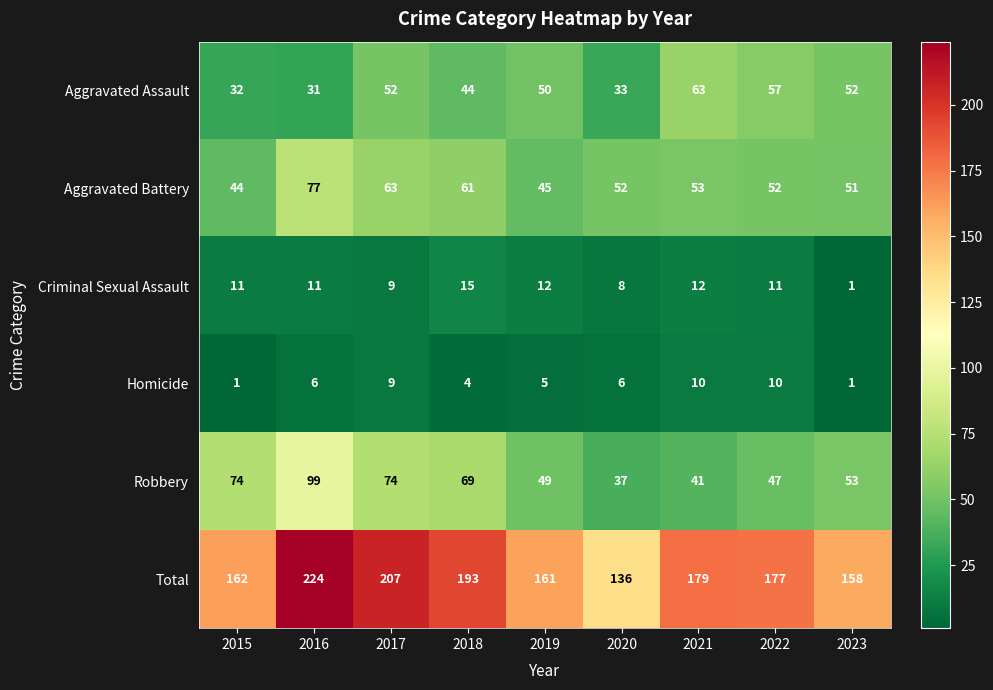

Which series has the largest total across all categories?

Total